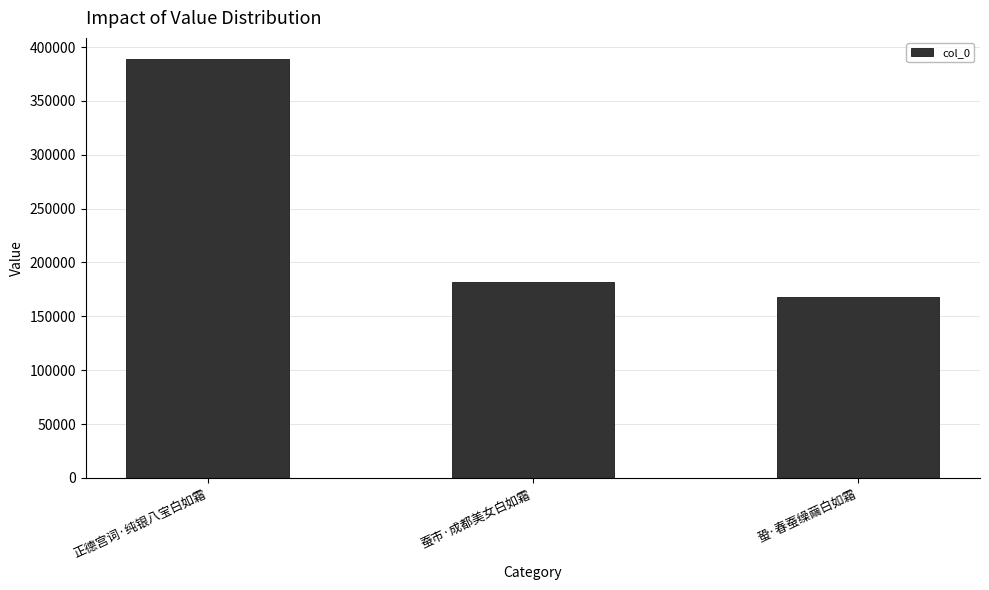

The chart shows a value of 168313 at 蛩·春蚕缲繭白如霜. True or false?

True